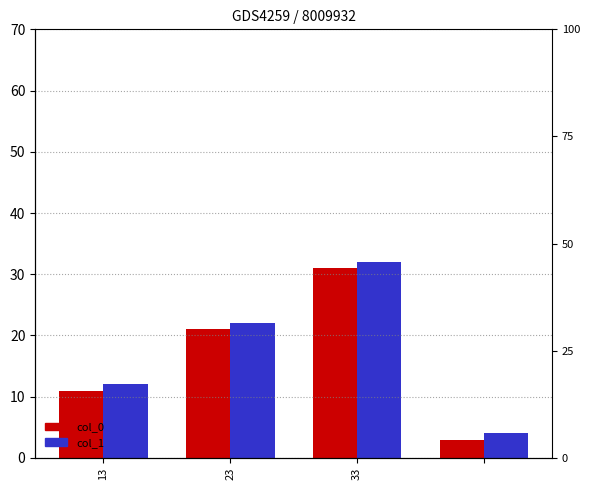

List the series in order of their peak value, lowest first.

col_0, col_1